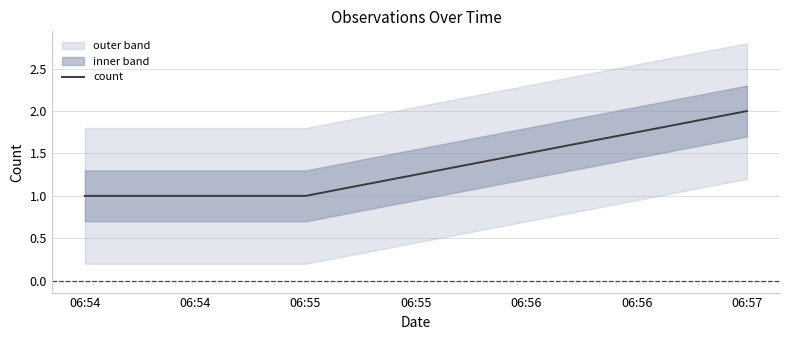

How many lines are shown in the chart?

1